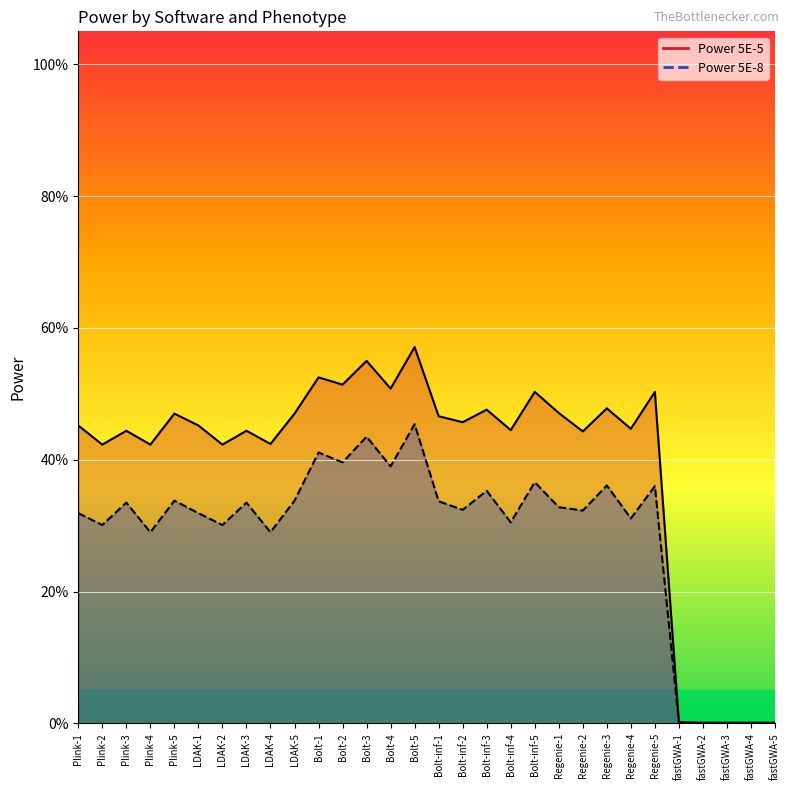

The Power 5E-5 series shows 0.4 at LDAK-3. True or false?

True